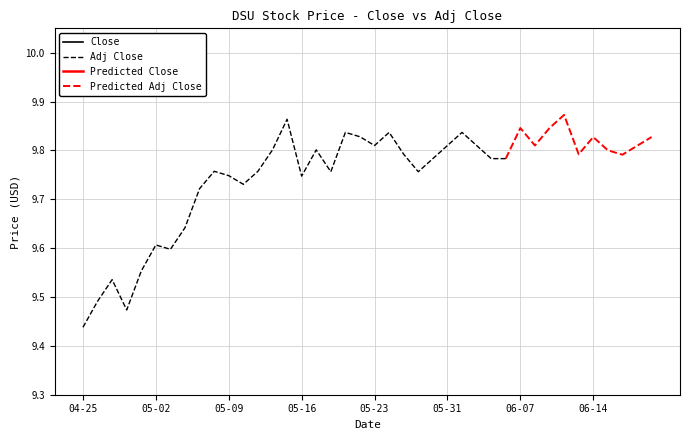

Is the value of Adj Close at 2024-06-11 greater than the value of Close at 2024-05-24?

No